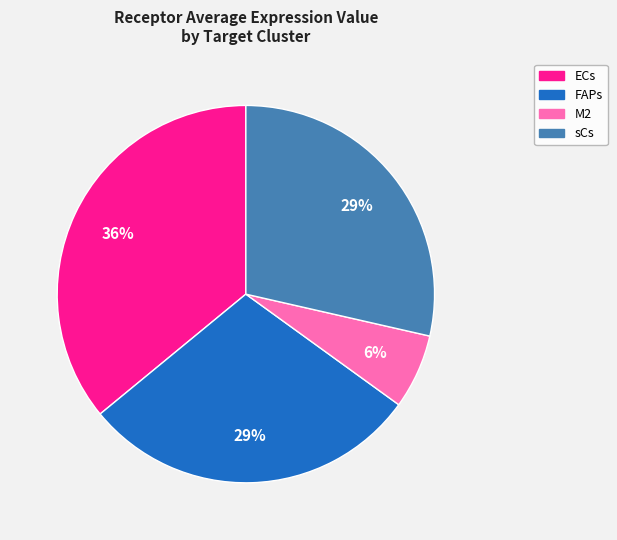

Does any single category account for the majority?

No